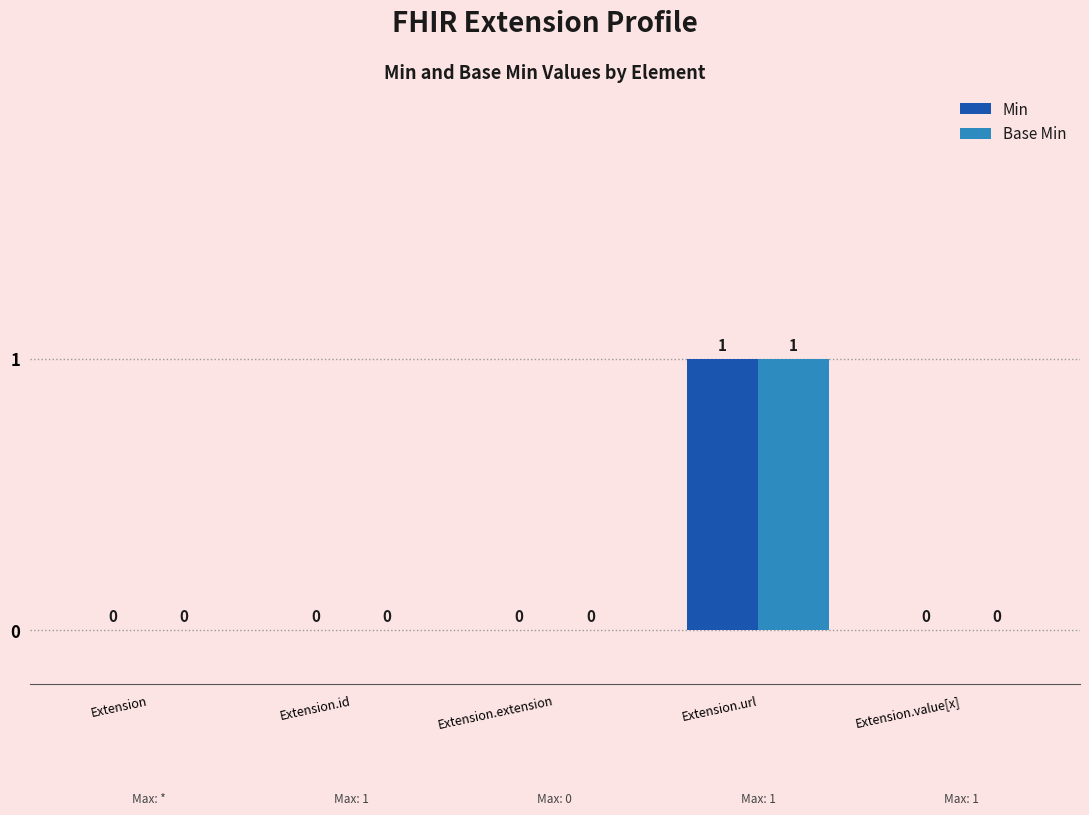

True or false: Min has a value of 0 at Extension.value[x].

True